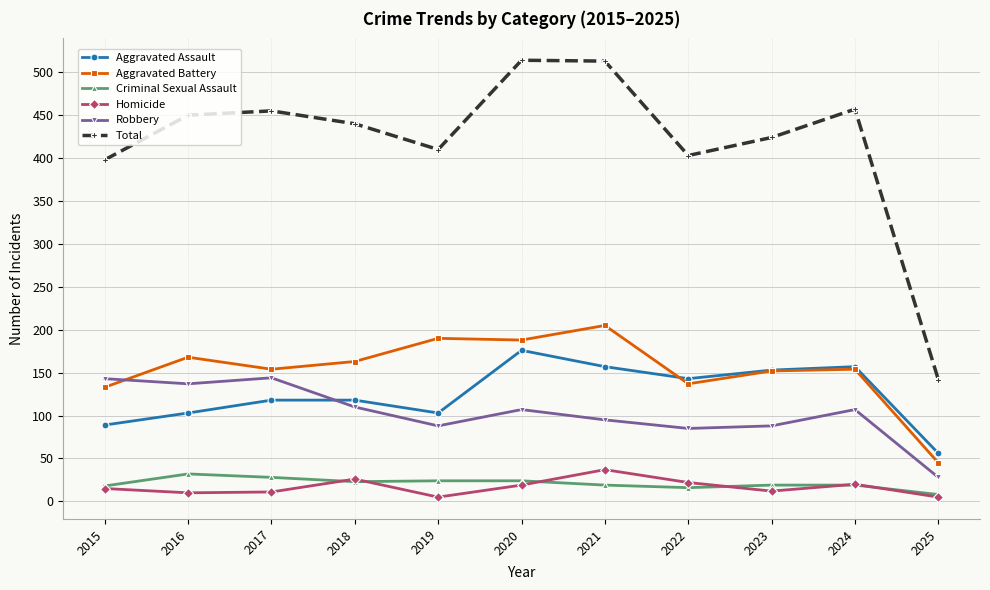

Which series changed the most between 2015 and 2020?

Total